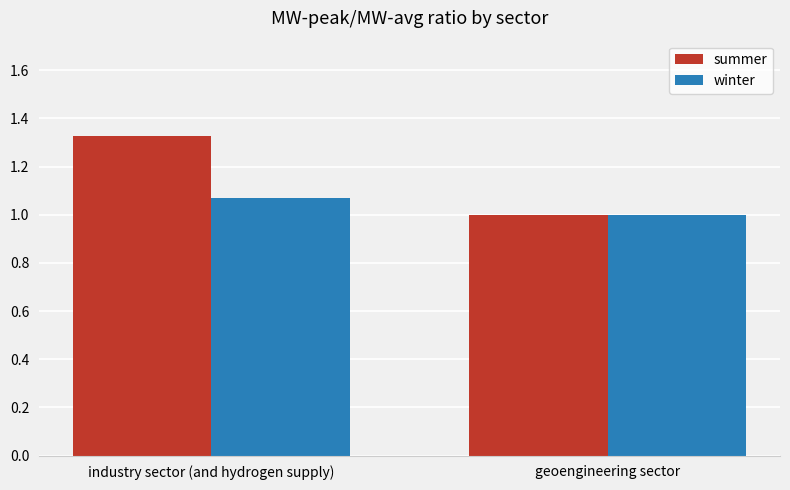

The summer series shows 1.5 at geoengineering sector. True or false?

False